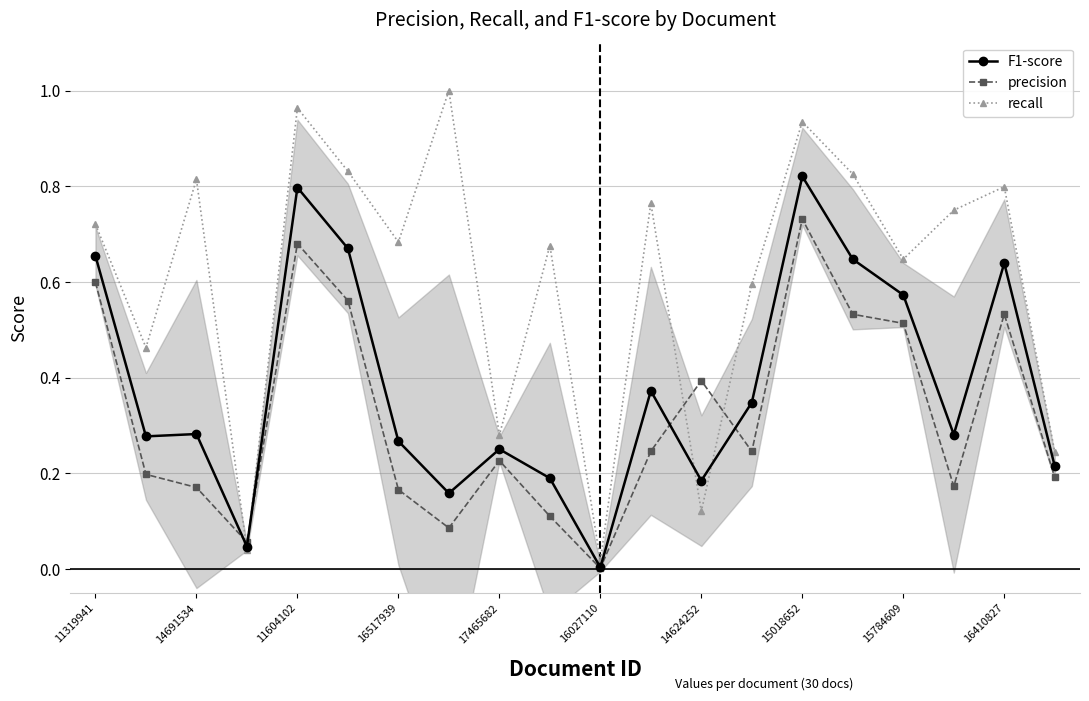

How many interior local valleys does the recall series have?

7